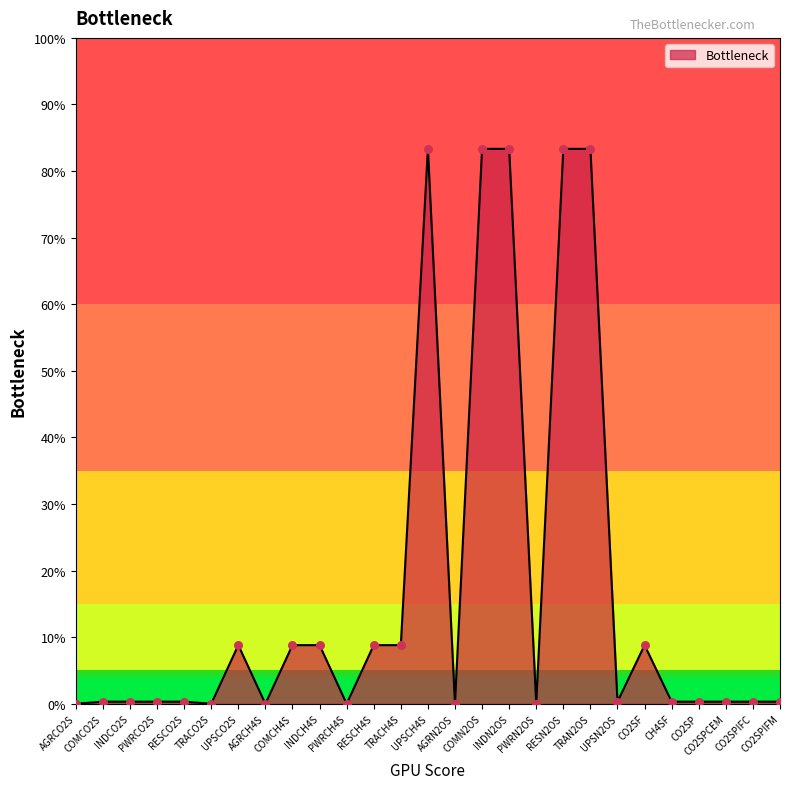

Approximately how many times larger is the value at CO2SF compared to INDCO2S?

28.0